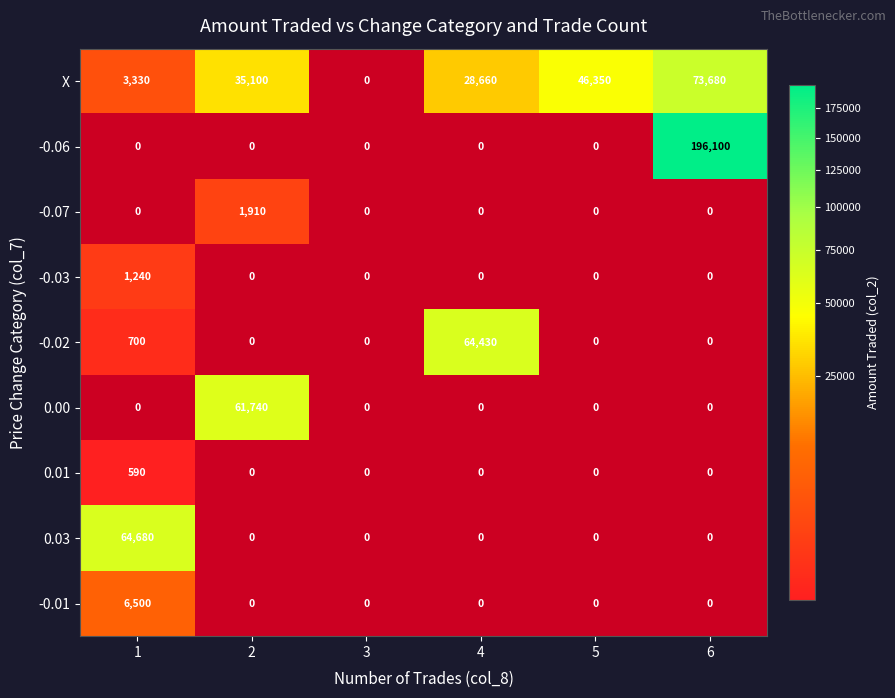

At how many categories does at least one series exceed 27804?

5